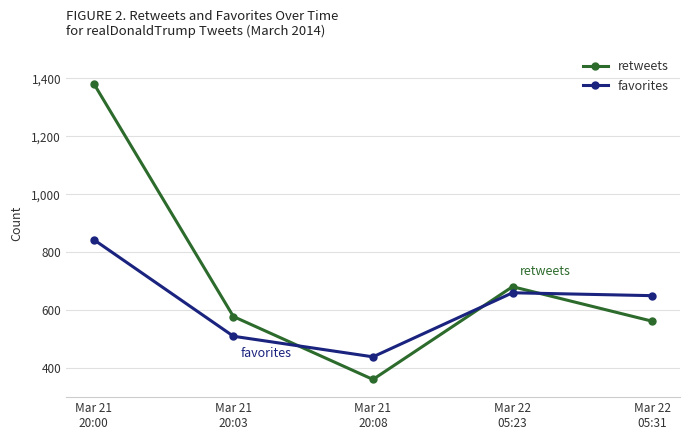

What is the sum of all retweets values?

3563